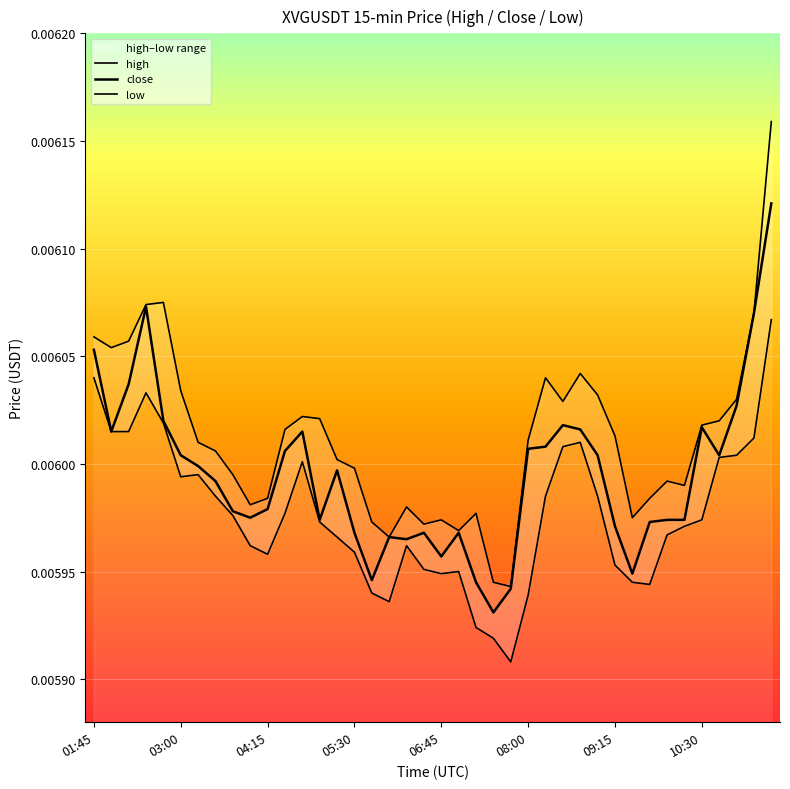

True or false: close and high cross at least once.

False